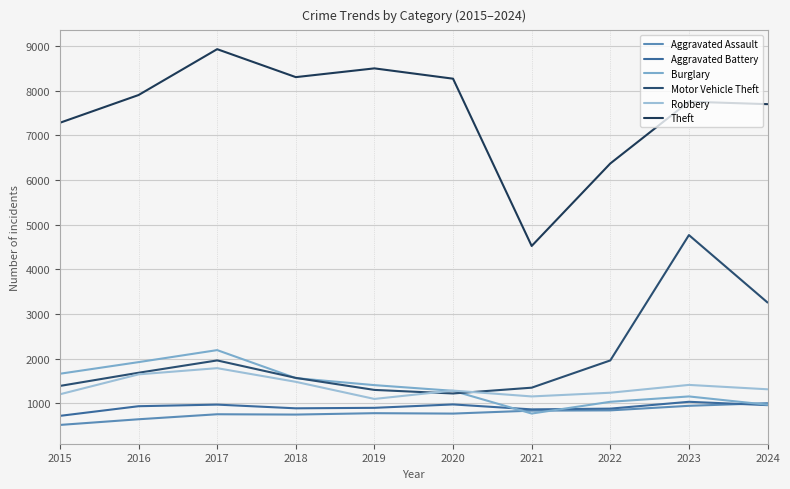

Reading right to left, list all the values displayed in this chart.

Aggravated Assault: 2024=1008	2023=948	2022=846	2021=840	2020=774	2019=783	2018=752	2017=759	2016=647	2015=520
Aggravated Battery: 2024=963	2023=1038	2022=885	2021=868	2020=979	2019=903	2018=892	2017=975	2016=939	2015=723
Burglary: 2024=972	2023=1158	2022=1038	2021=775	2020=1284	2019=1411	2018=1568	2017=2195	2016=1926	2015=1666
Motor Vehicle Theft: 2024=3260	2023=4770	2022=1964	2021=1354	2020=1224	2019=1304	2018=1573	2017=1964	2016=1688	2015=1393
Robbery: 2024=1318	2023=1416	2022=1241	2021=1158	2020=1289	2019=1102	2018=1485	2017=1791	2016=1652	2015=1206
Theft: 2024=7701	2023=7757	2022=6373	2021=4526	2020=8271	2019=8502	2018=8306	2017=8932	2016=7905	2015=7284